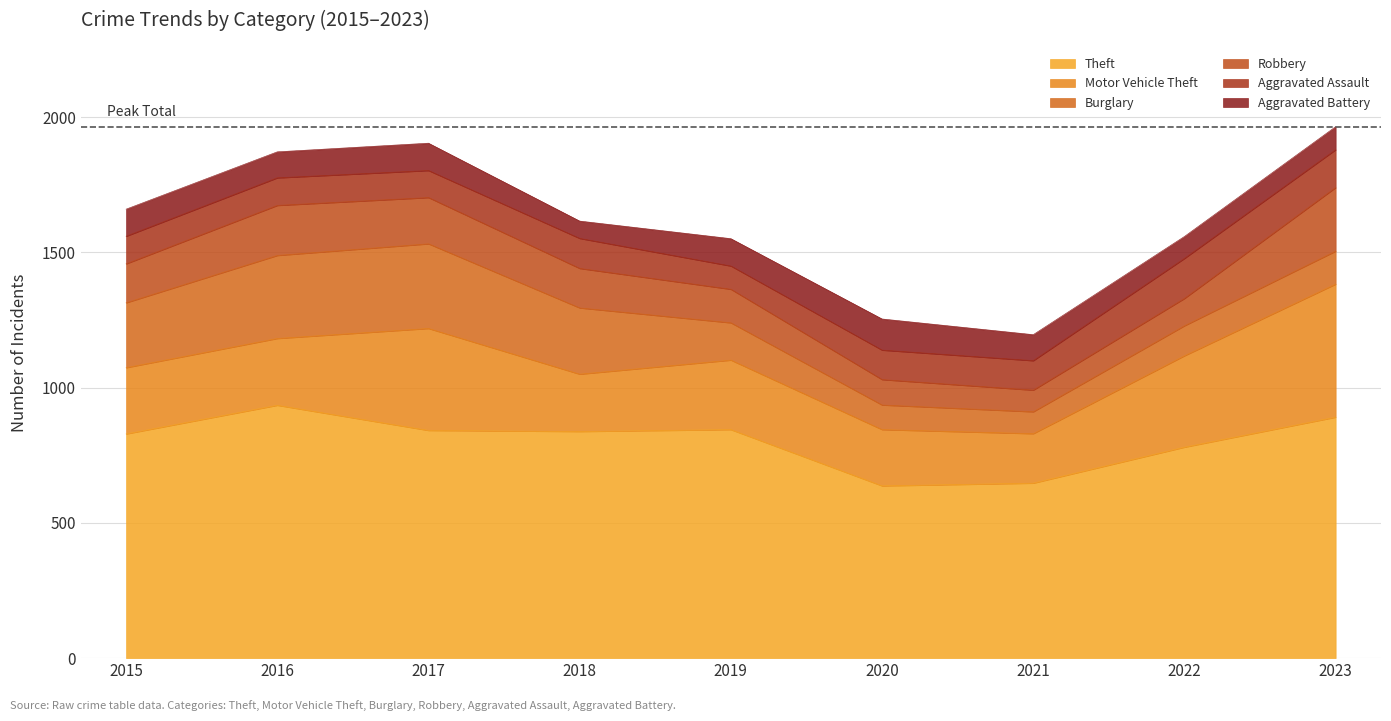

True or false: Theft has more than 2 interior local peaks.

False